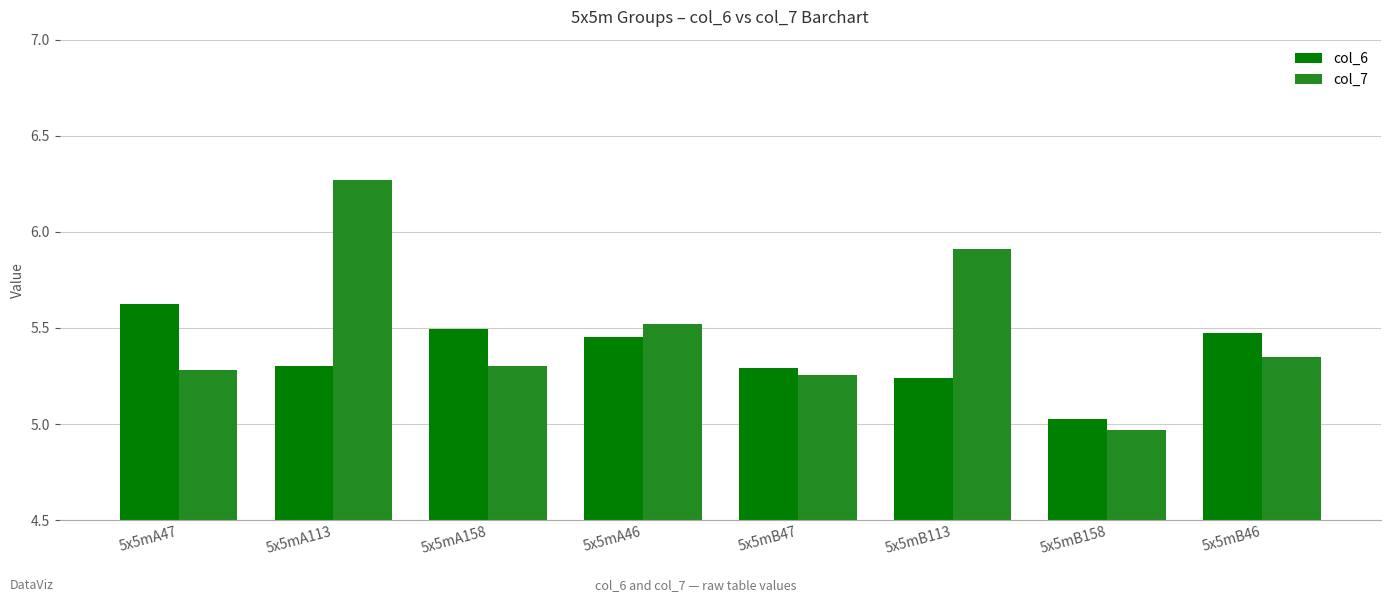

At 5x5mA158, list the series in order from smallest to largest.

col_7, col_6